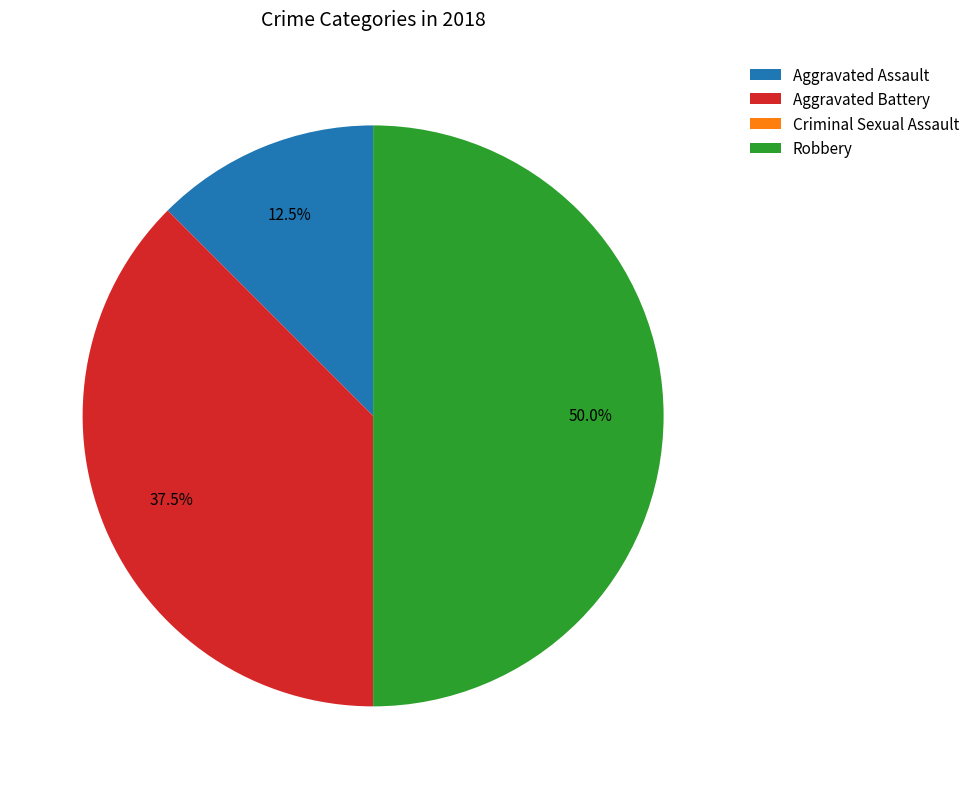

Between Aggravated Assault and Aggravated Battery, which is larger?

Aggravated Battery